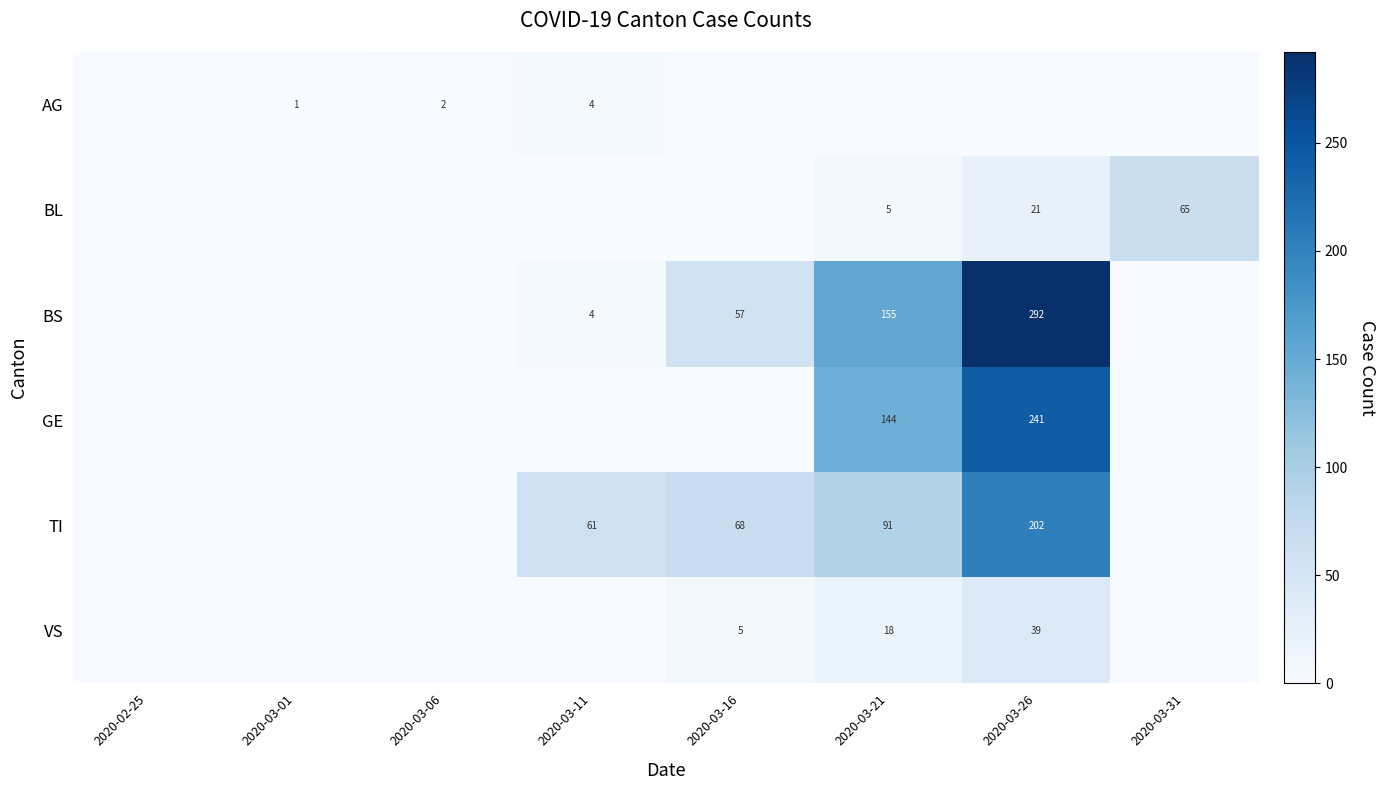

Is the value of BS at 2020-03-21 greater than the value of GE at 2020-03-21?

Yes